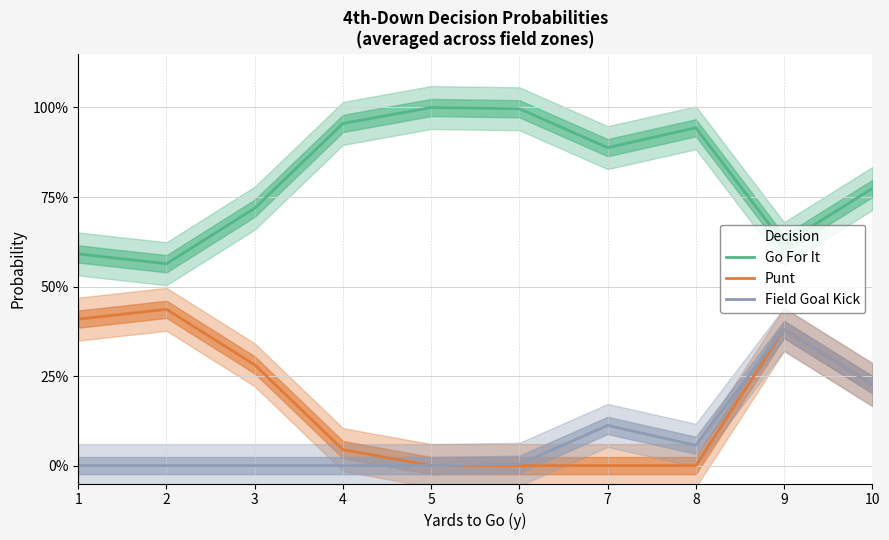

Reading left to right, list all the values displayed in this chart.

Go For It: 1=0.6	2=0.6	3=0.7	4=1.0	5=1.0	6=1.0	7=0.9	8=0.9	9=0.6	10=0.8
Punt: 1=0.4	2=0.4	3=0.3	4=0.0	5=0.0	6=0.0	7=0.0	8=0.0	9=0.4	10=0.2
Field Goal Kick: 1=0.0	2=0.0	3=0.0	4=0.0	5=0.0	6=0.0	7=0.1	8=0.1	9=0.4	10=0.2